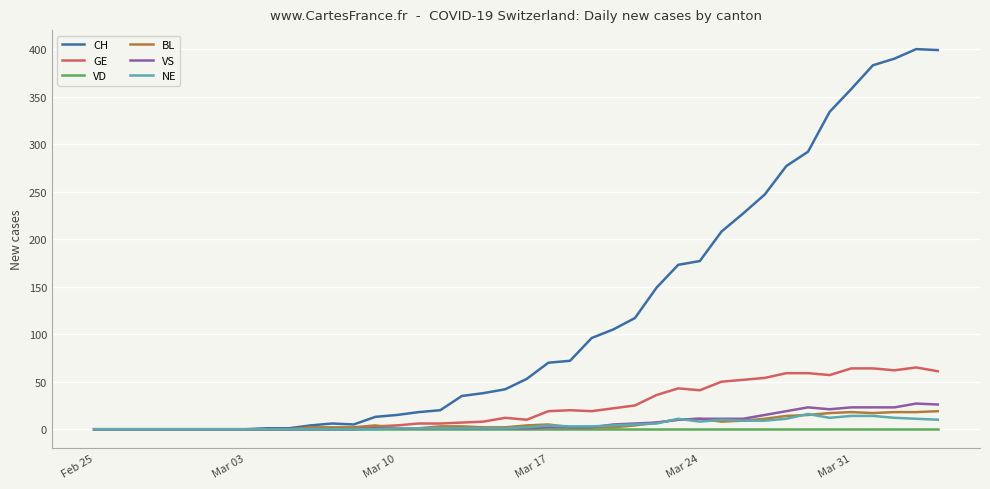

What is the highest value of the GE series?

65